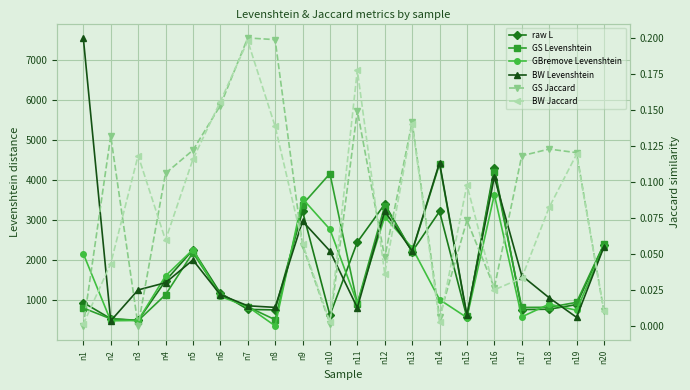

How many intersections are there between raw L and GBremove Levenshtein?

11